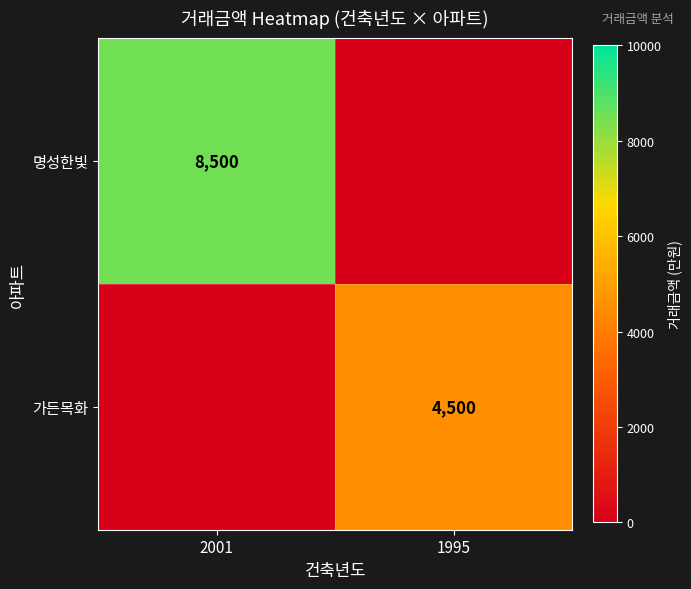

Which label corresponds to the smallest value in the chart?

1995